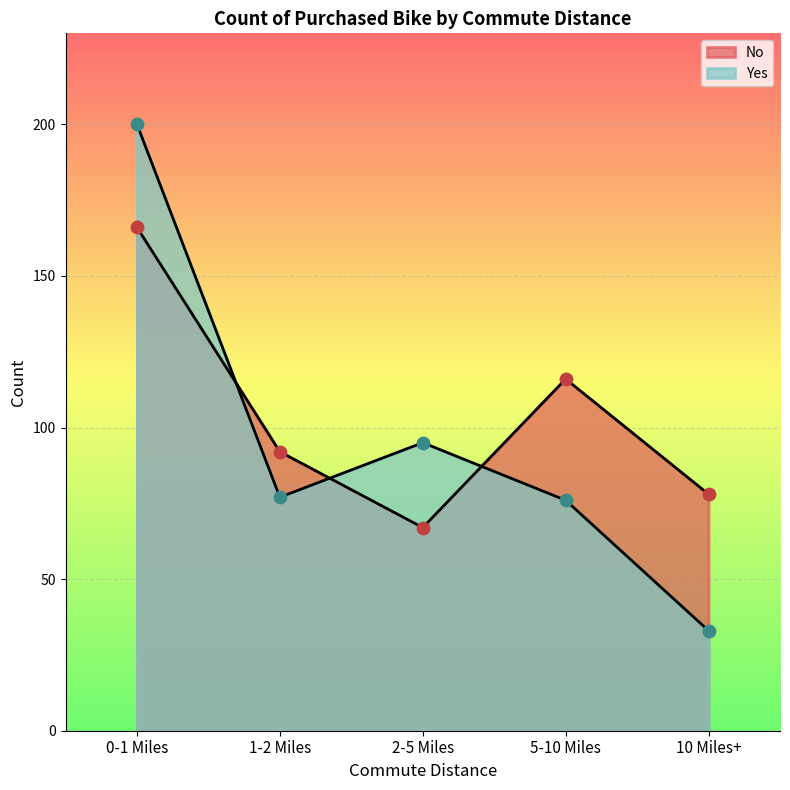

What is the total value across all series at 1-2 Miles?

169